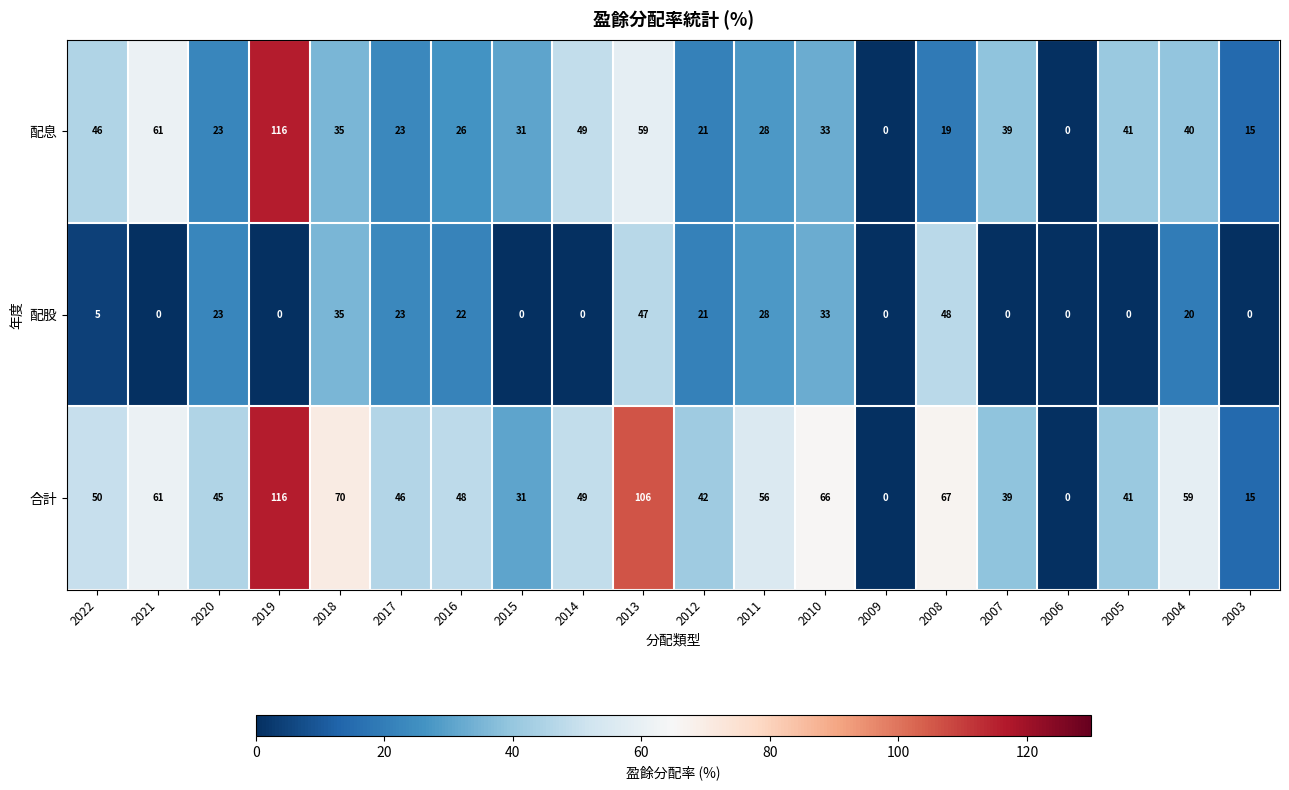

How many distinct data groups are displayed?

3